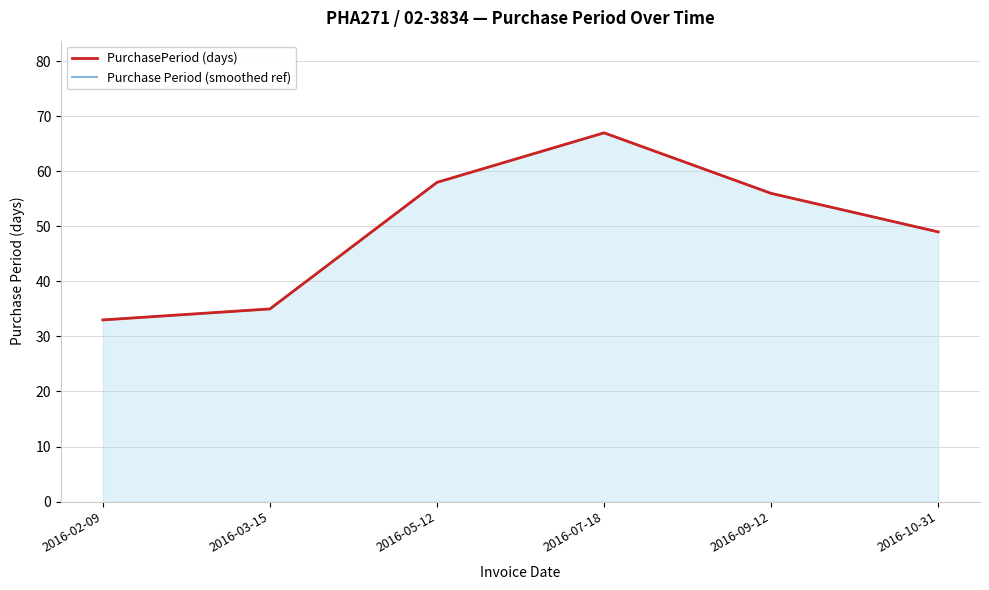

True or false: Purchase Period (smoothed ref) and PurchasePeriod (days) intersect in this chart.

False